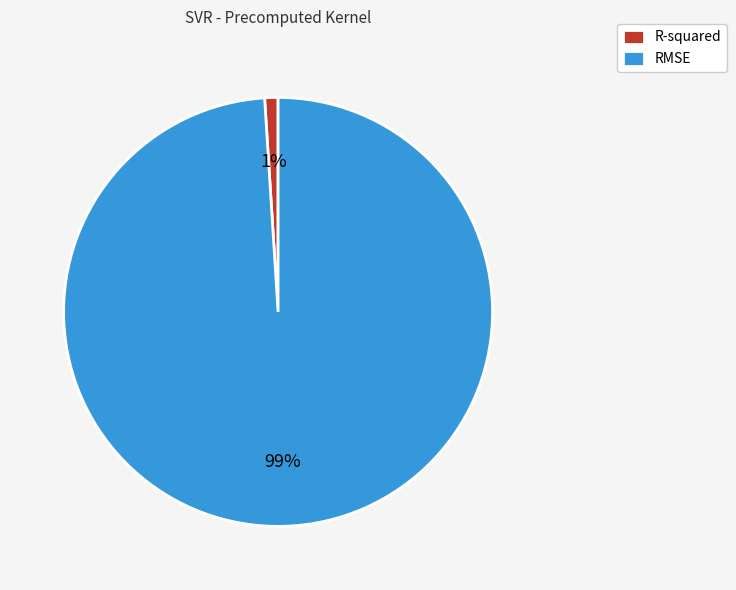

True or false: RMSE accounts for 99% of the total.

True